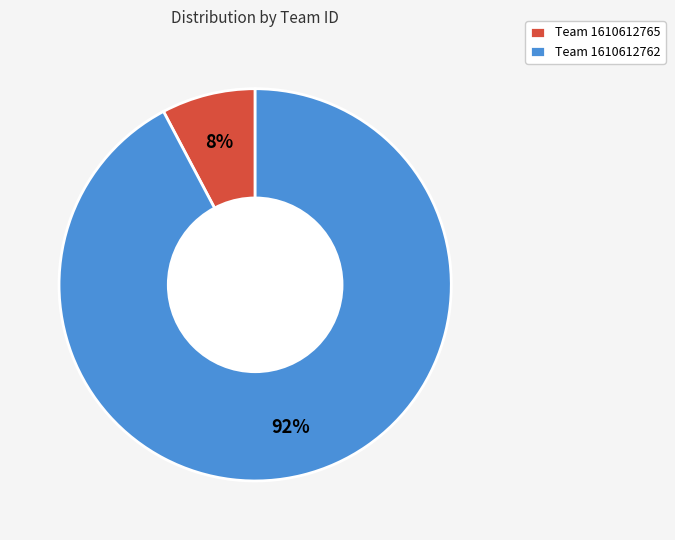

Do Team 1610612765 and Team 1610612762 together represent more than half of the pie?

Yes